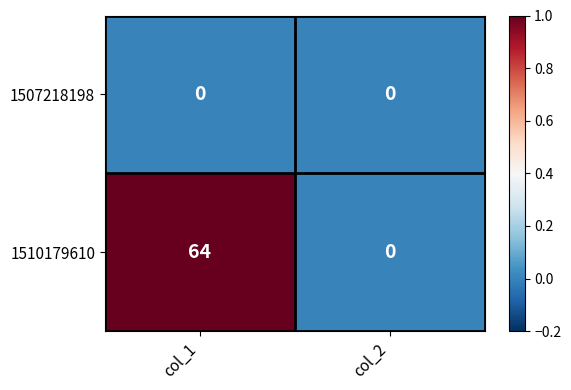

Which series has the largest range (max minus min)?

1510179610